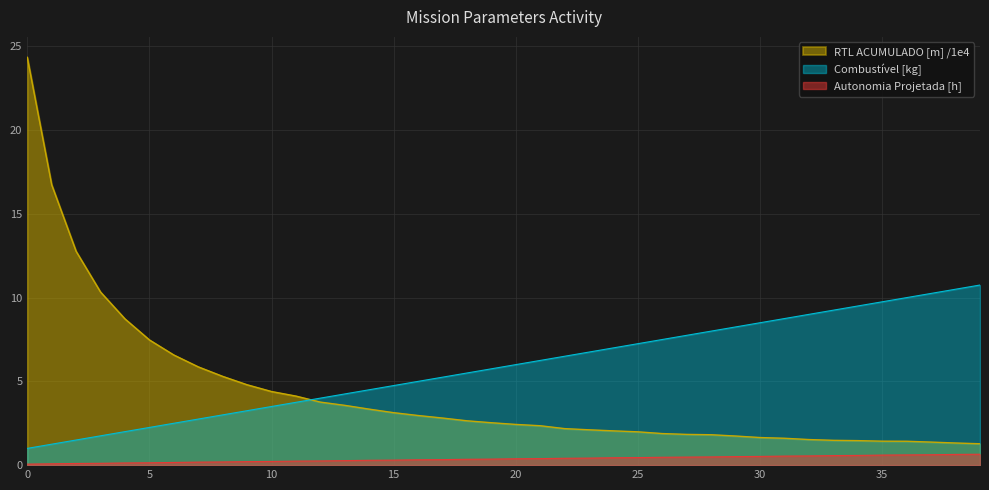

What is the average value of the Autonomia Projetada [h] series?

0.4